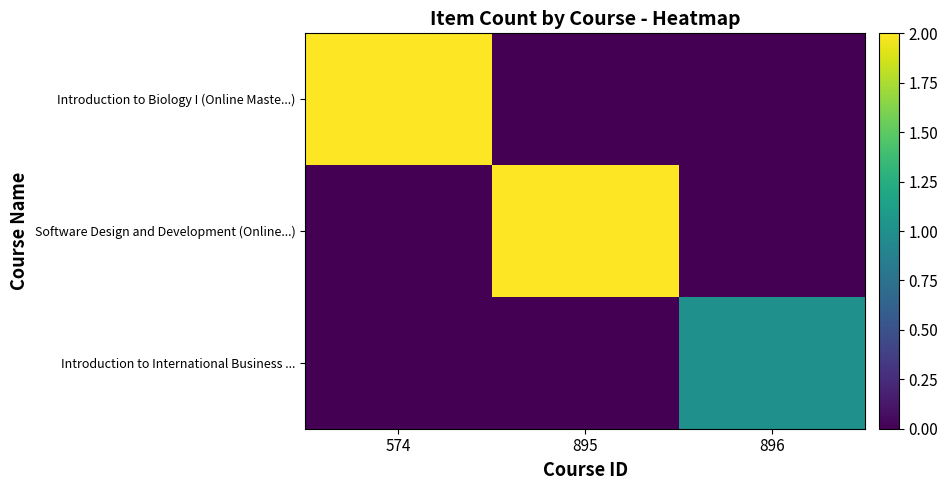

Which category has the highest value across all series?

574